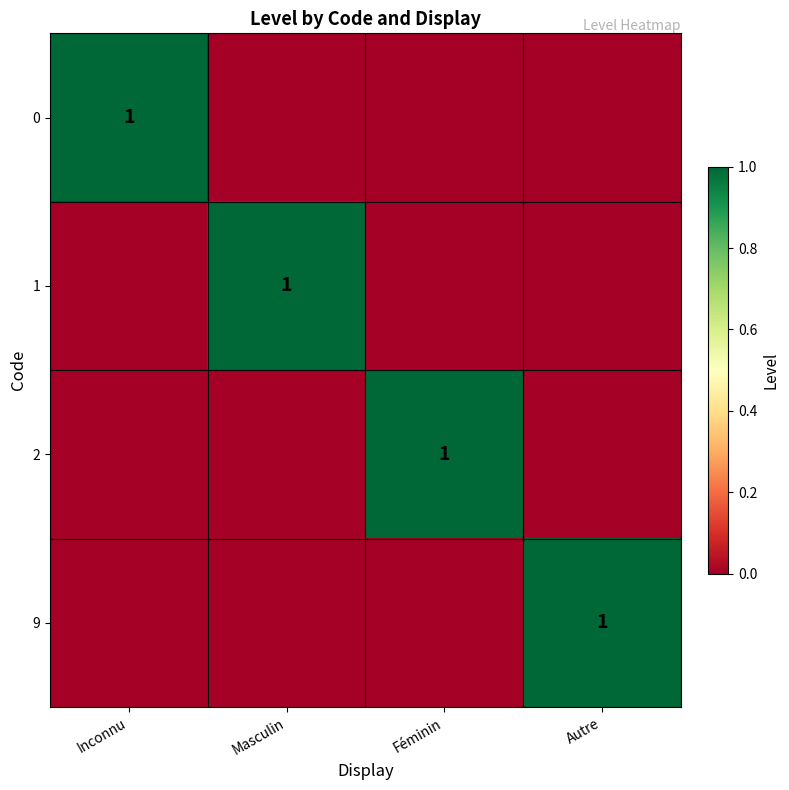

The 0 series shows 1 at Inconnu. True or false?

True